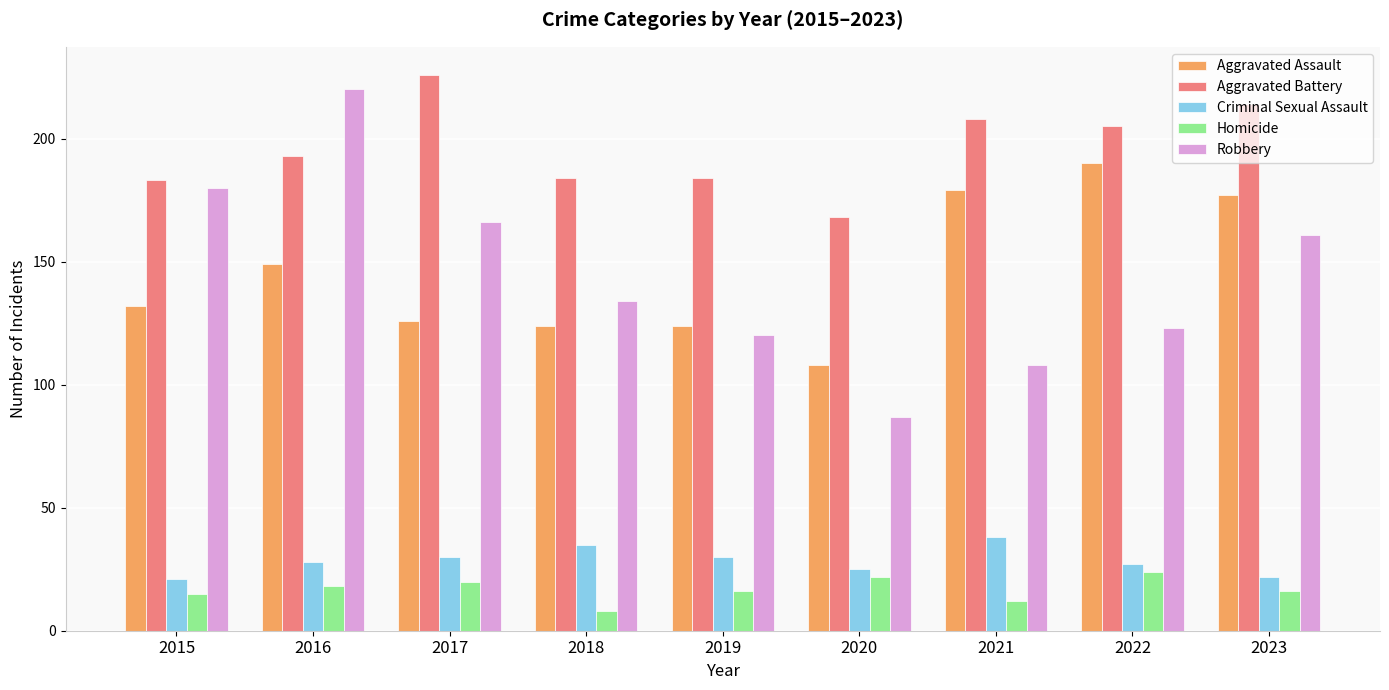

What value does the Aggravated Battery series have at 2017, to the nearest 10?

230